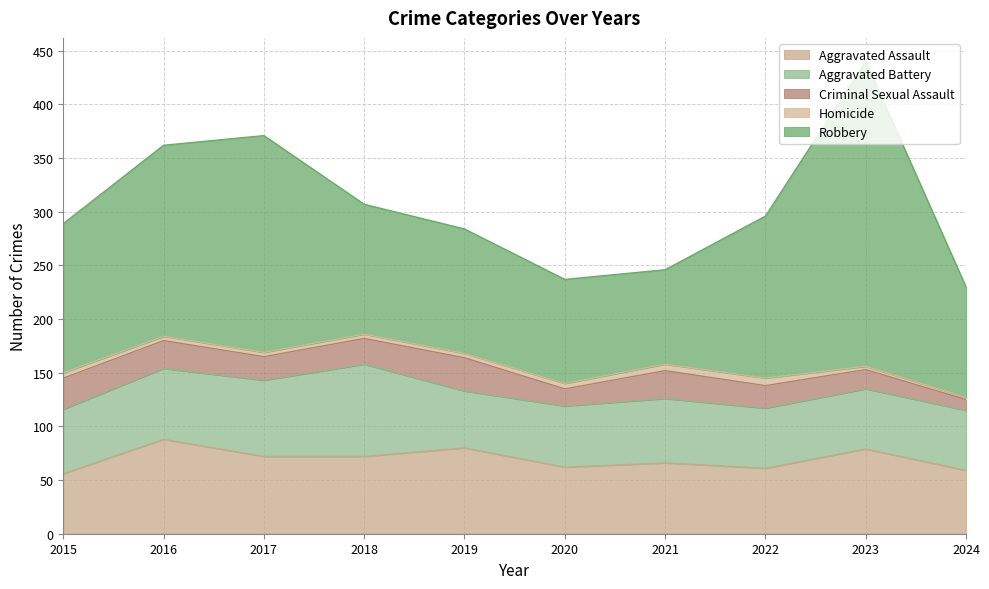

The Aggravated Assault series shows 80 at 2019. True or false?

True